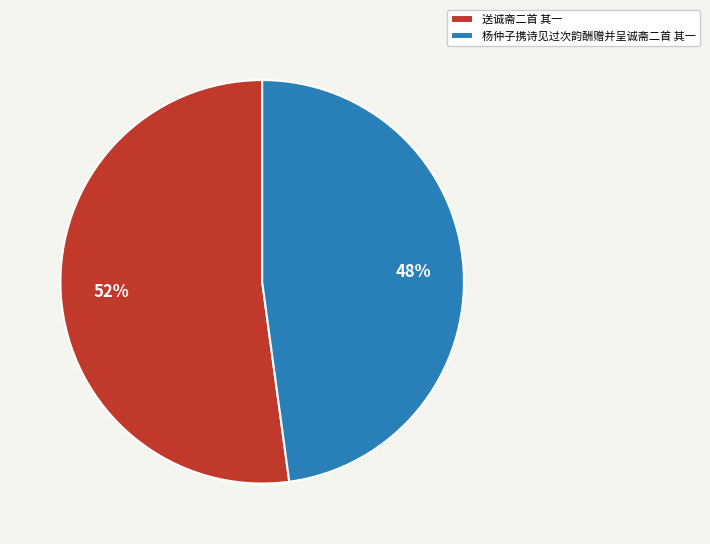

Do 杨仲子携诗见过次韵酬赠并呈诚斋二首 其一 and 送诚斋二首 其一 together represent more than half of the pie?

Yes